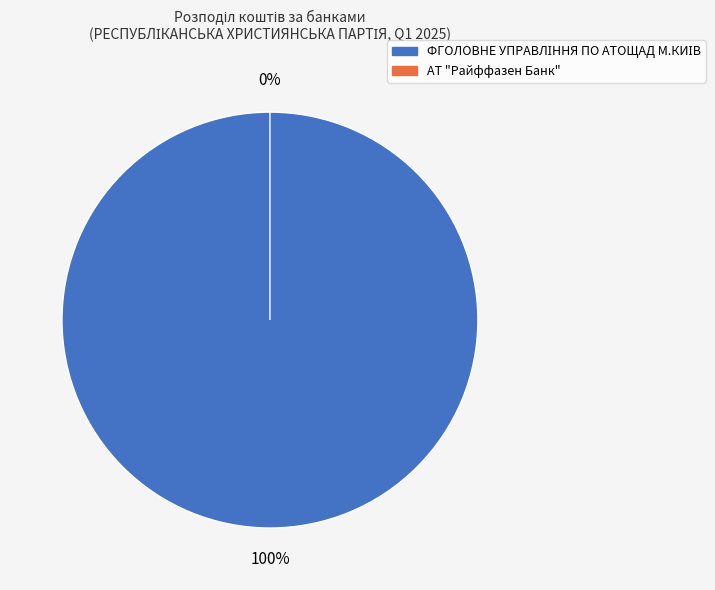

Which slice is the smallest?

АТ "Райффазен Банк"